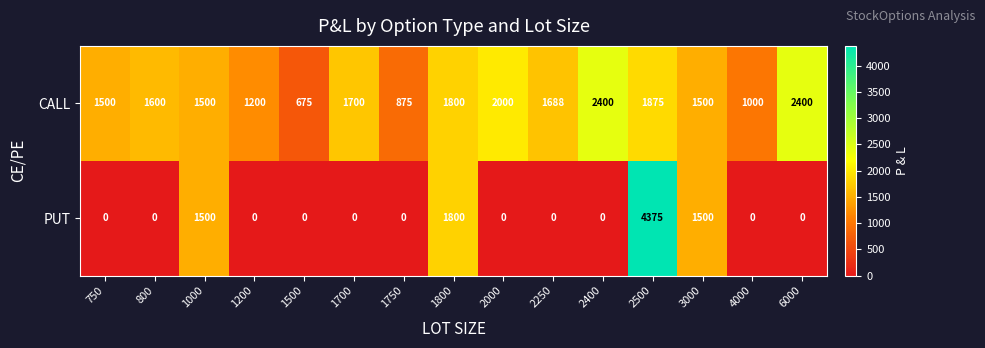

Which series has the largest total across all categories?

CALL